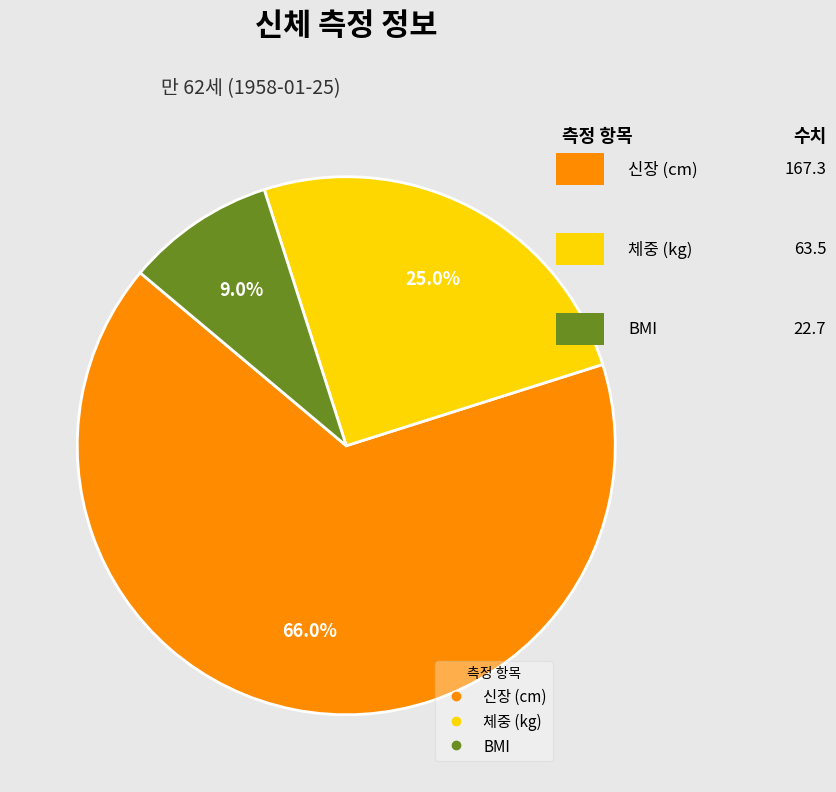

What percentage is the BMI slice, to the nearest percent?

9%